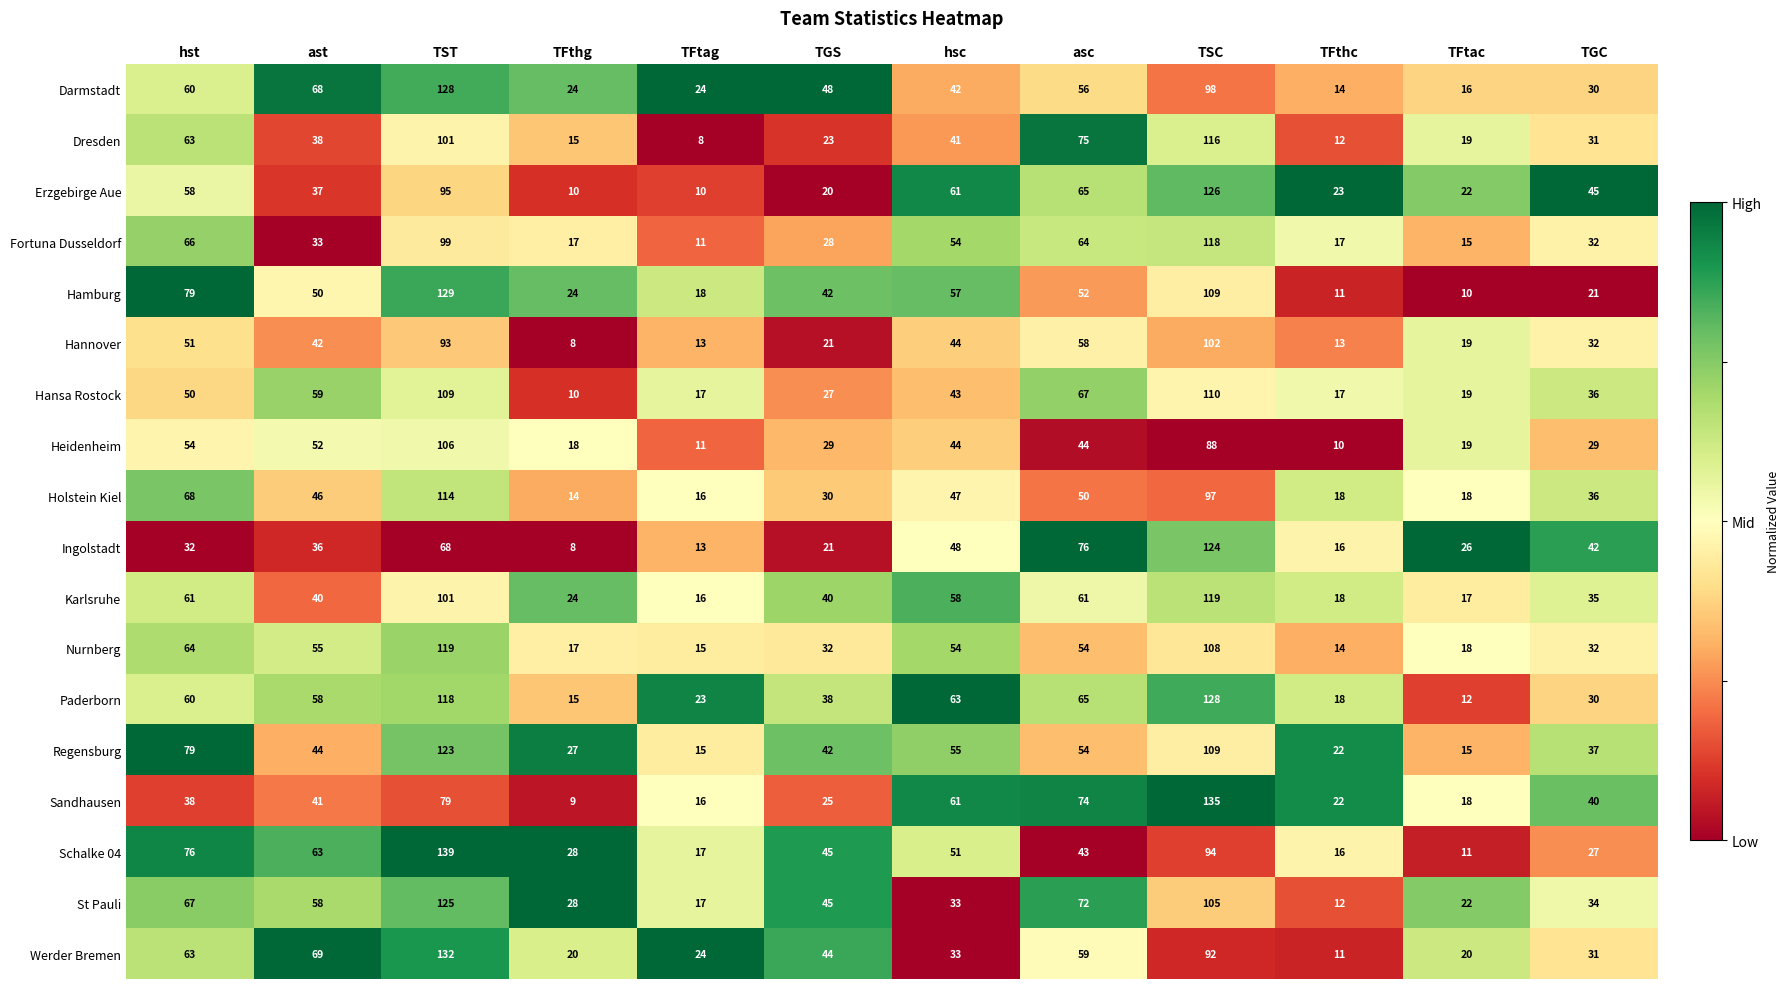

Which category has the highest value across all series?

TST